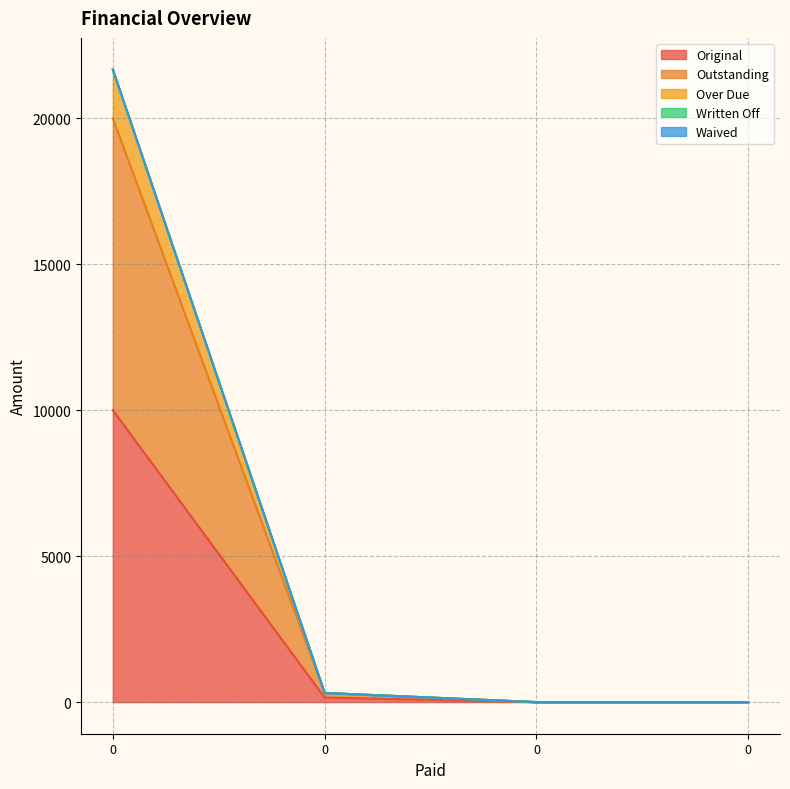

True or false: Outstanding and Original cross at least once.

False